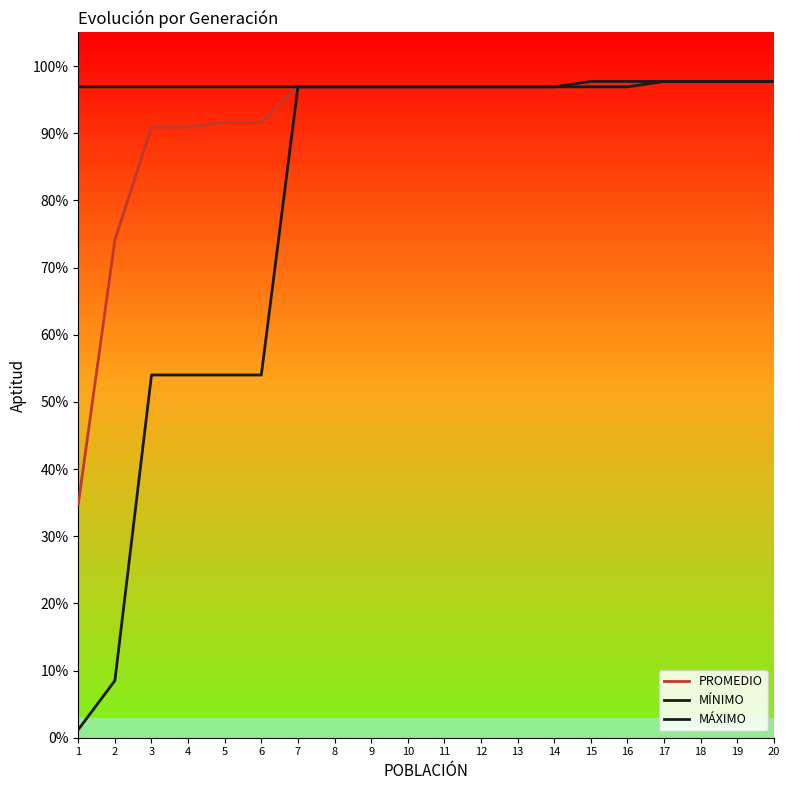

Does the chart have visible grid lines?

No